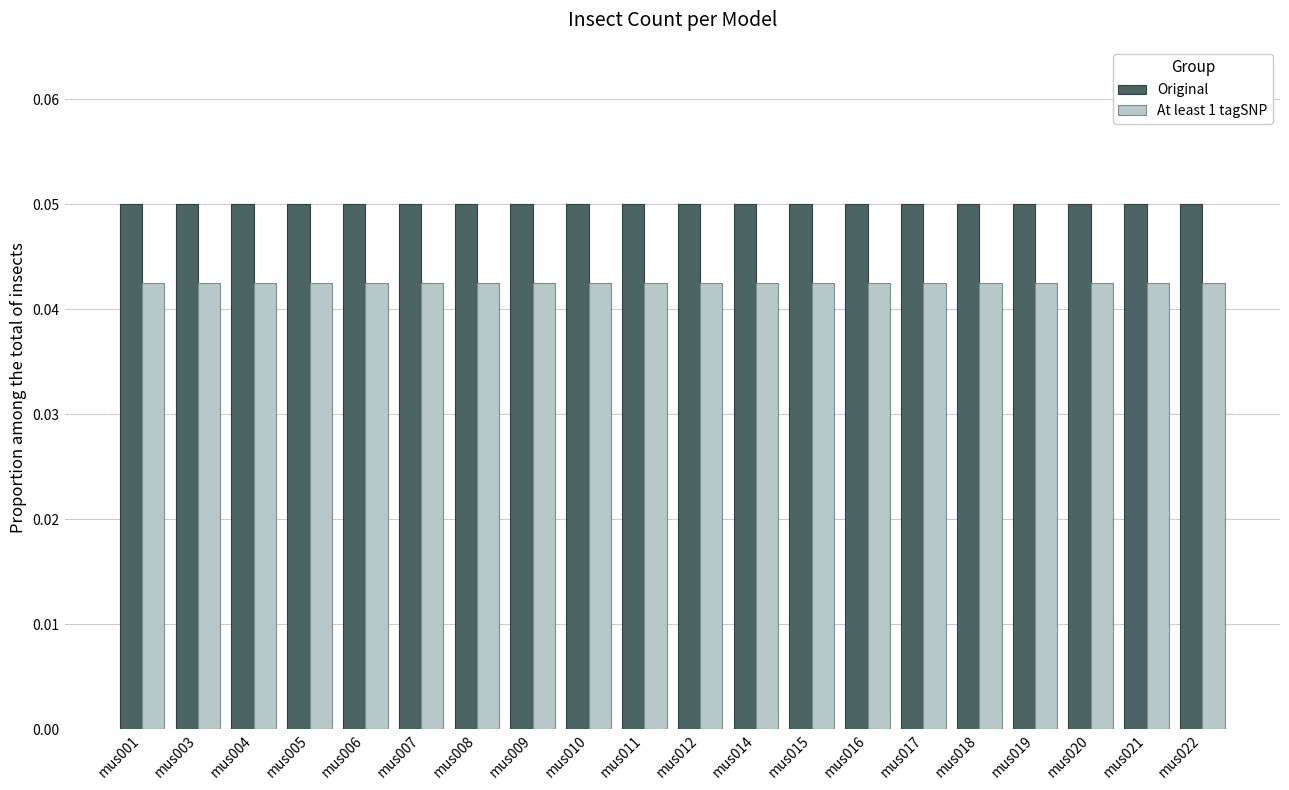

How many groups of bars are there?

20